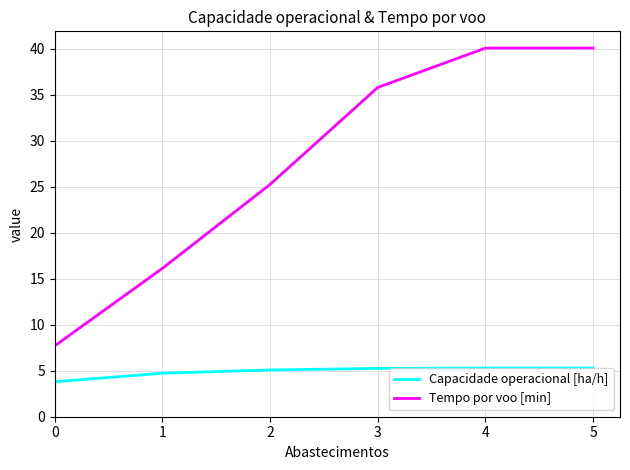

What is the difference between the maximum and second lowest values in the Capacidade operacional [ha/h] series?

0.6